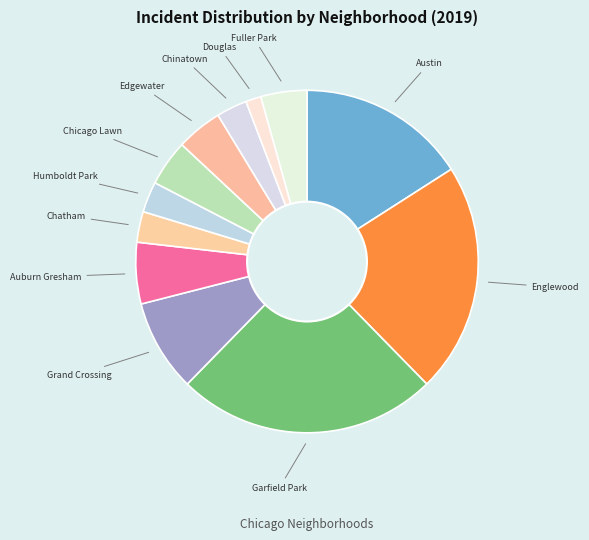

Count the number of slices in the pie.

12